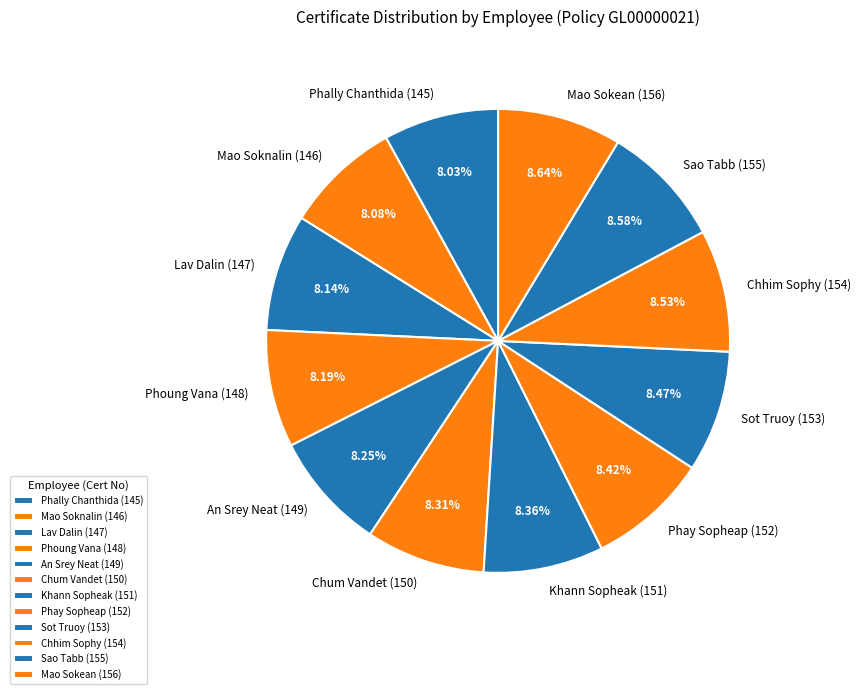

Is the sum of Lav Dalin and Sot Truoy greater than half?

No